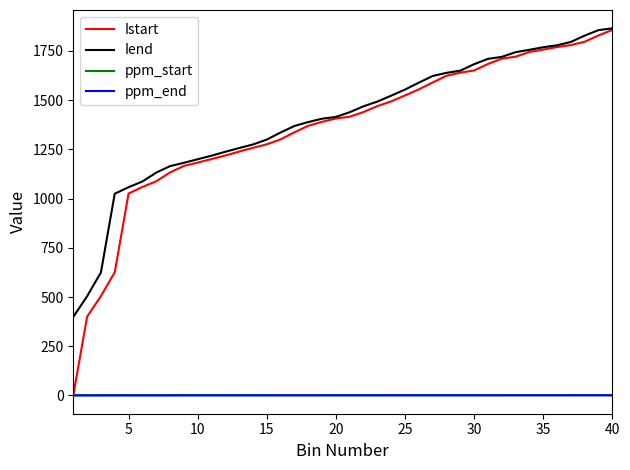

Which series has the largest range (max minus min)?

Istart